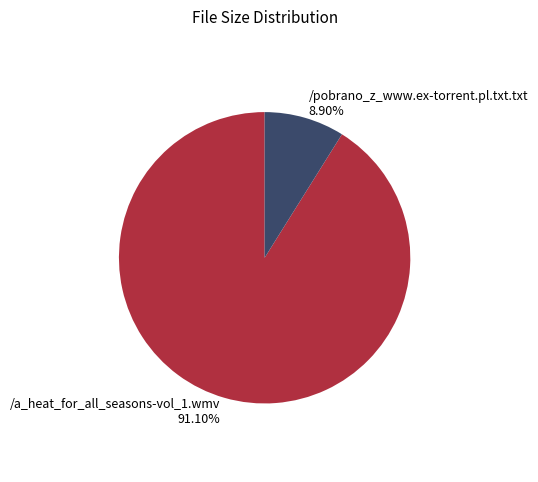

Which category accounts for the majority?

/a_heat_for_all_seasons-vol_1.wmv